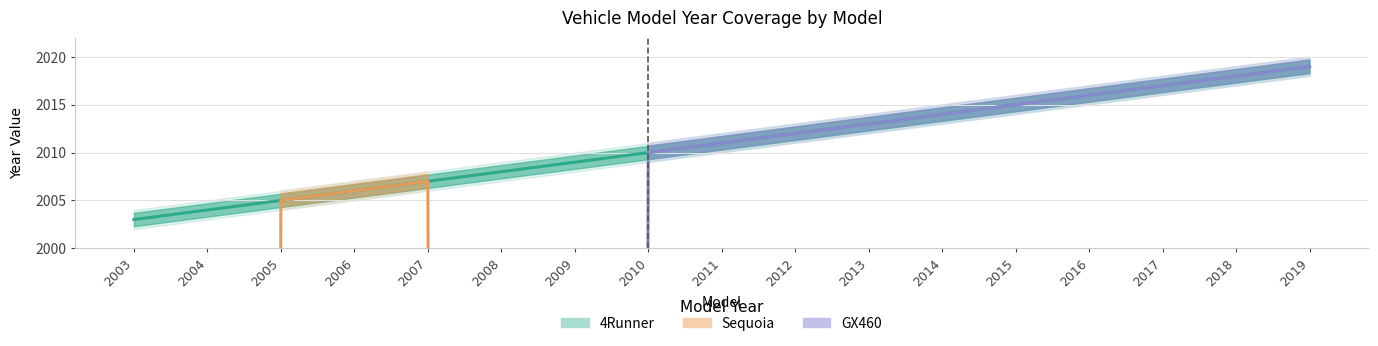

The value of 4Runner at 2018 is 3602. True or false?

False